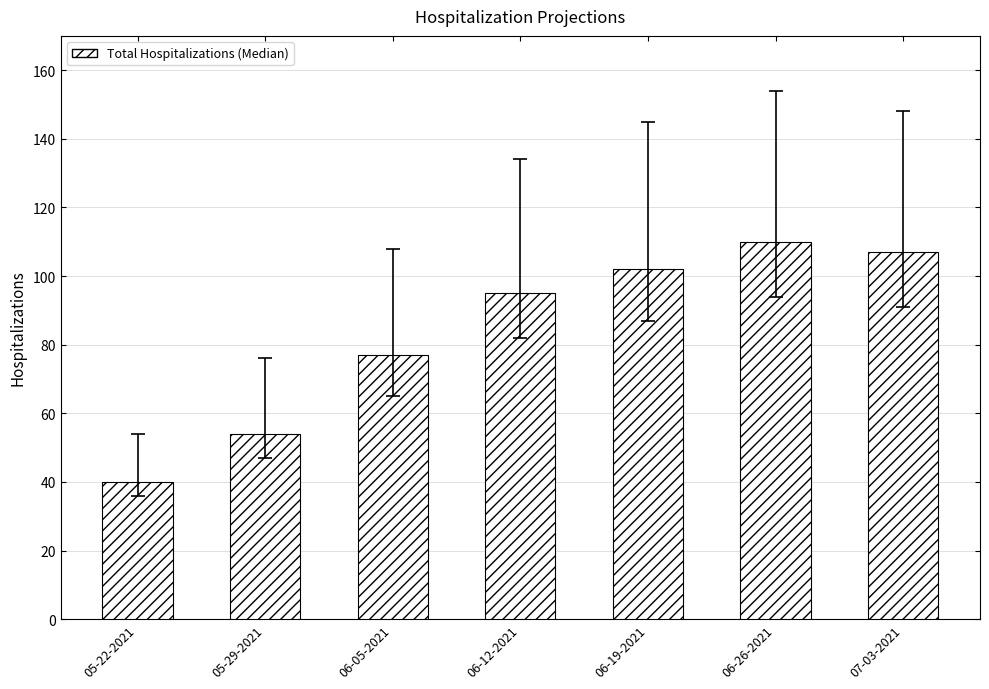

Is it true that the value at 06-12-2021 is 95?

True